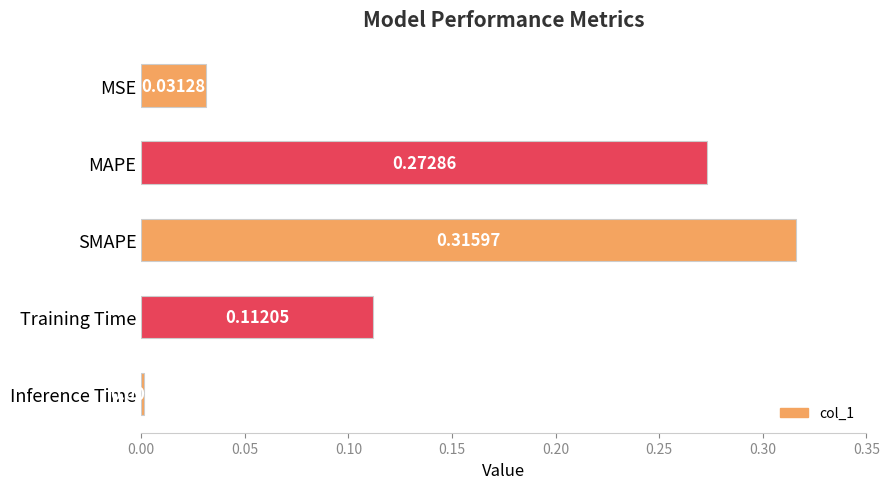

Which label corresponds to the largest value in the chart?

SMAPE